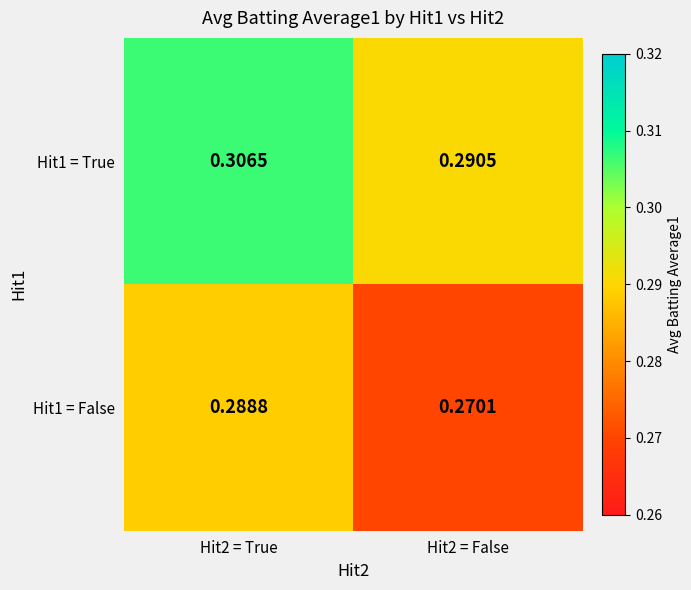

Is the value of Hit1 = True at Hit2 = True greater than the value of Hit1 = False at Hit2 = True?

Yes